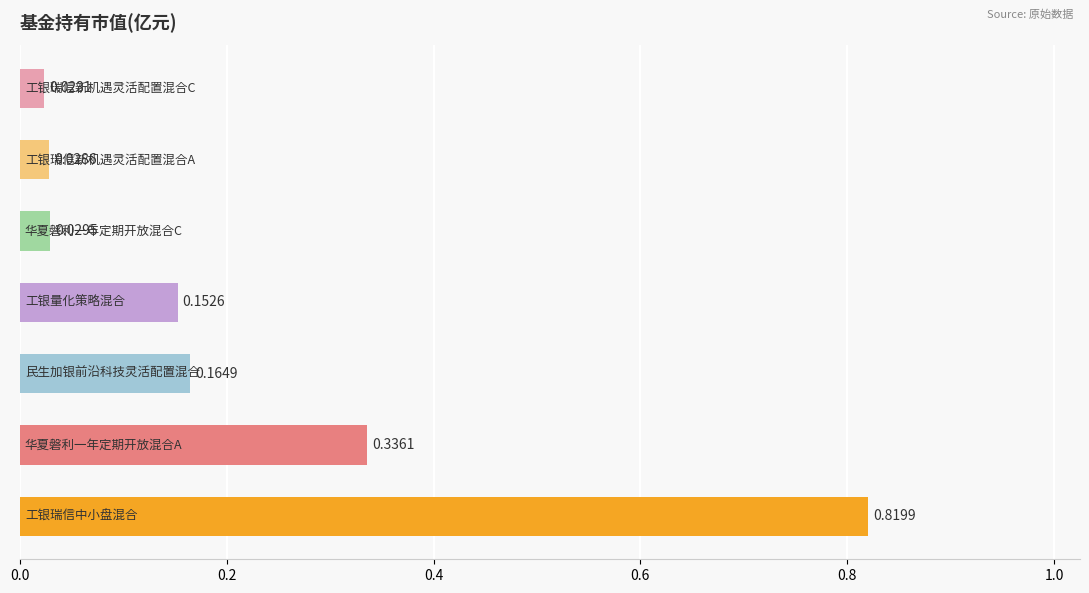

What is the sum of all values?

1.6